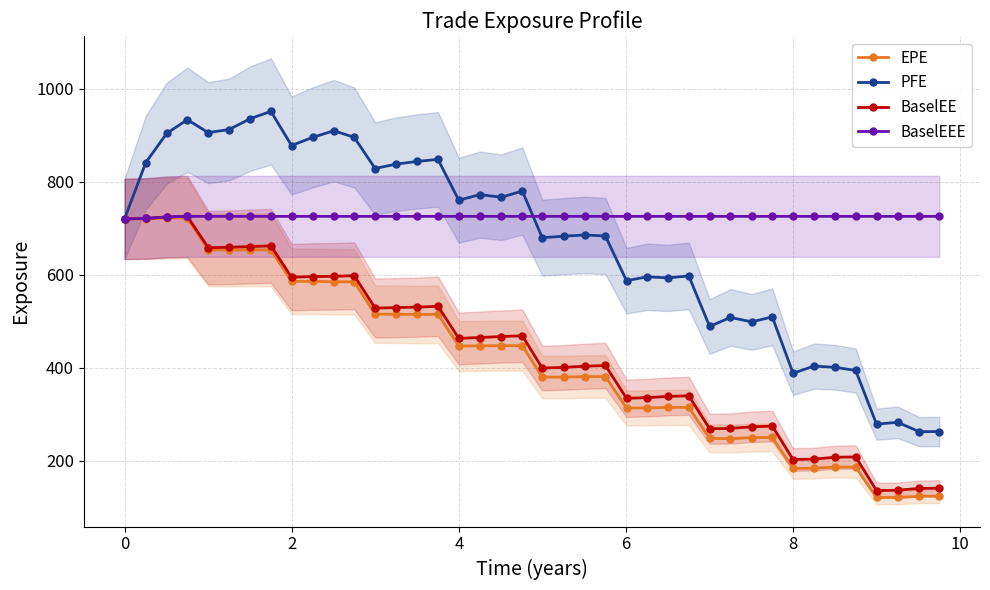

True or false: PFE and EPE intersect in this chart.

False